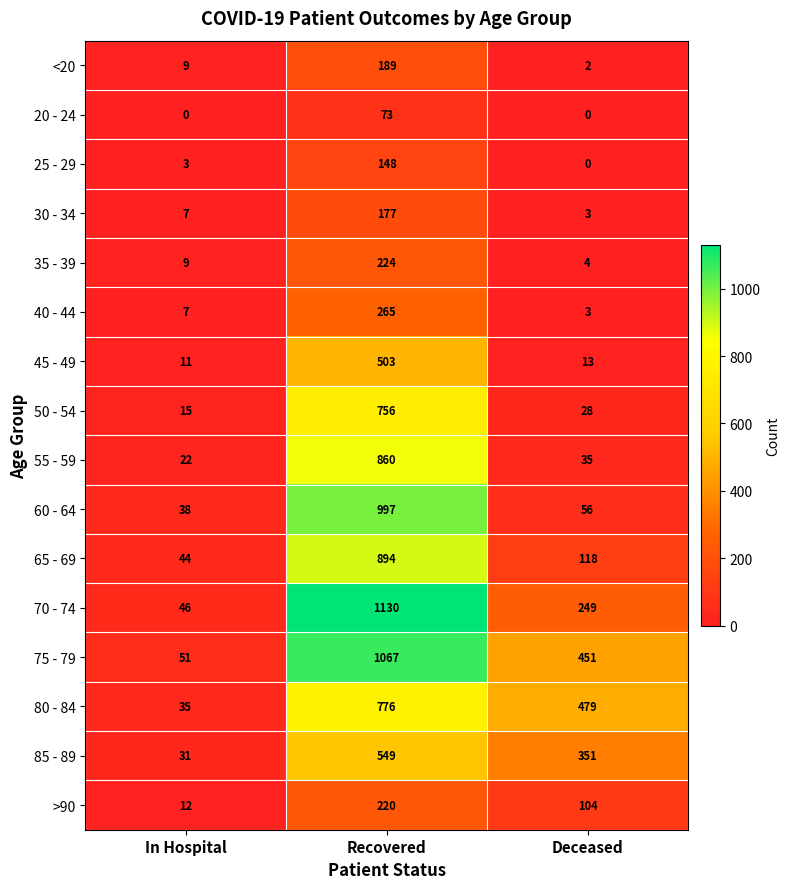

At which category is the sum across all series the highest?

Recovered